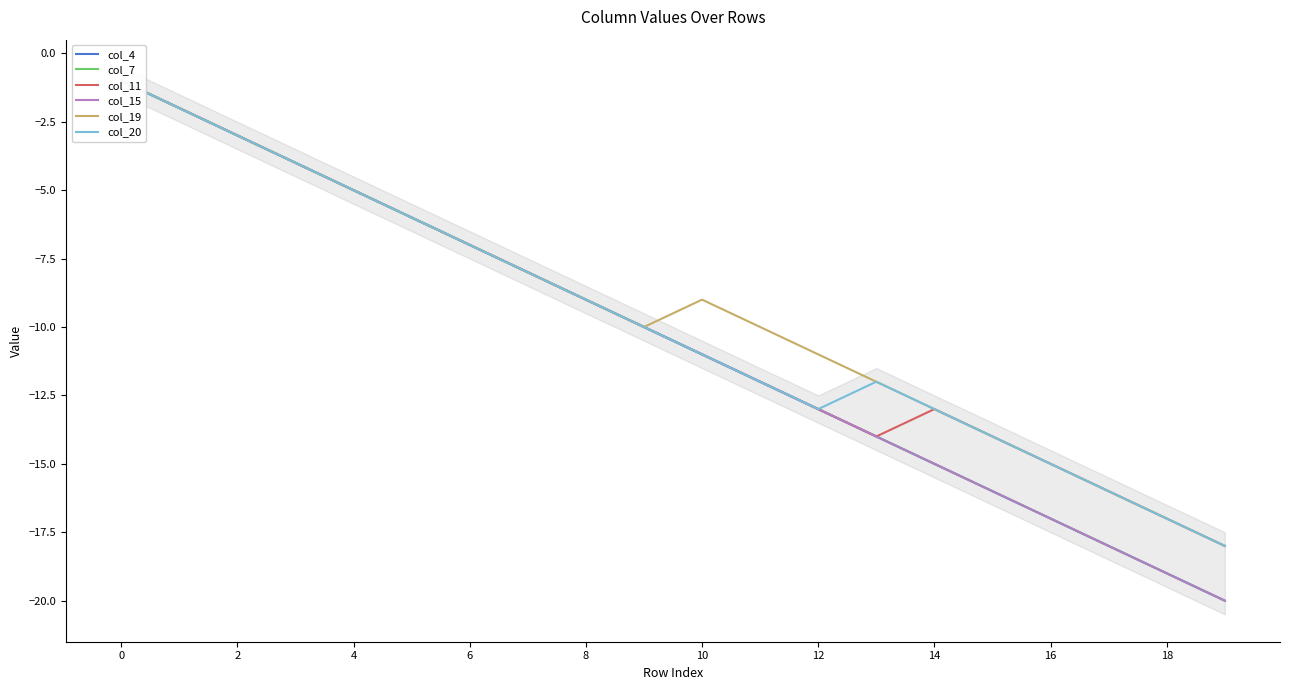

How many values in the col_11 series are below -10?

10